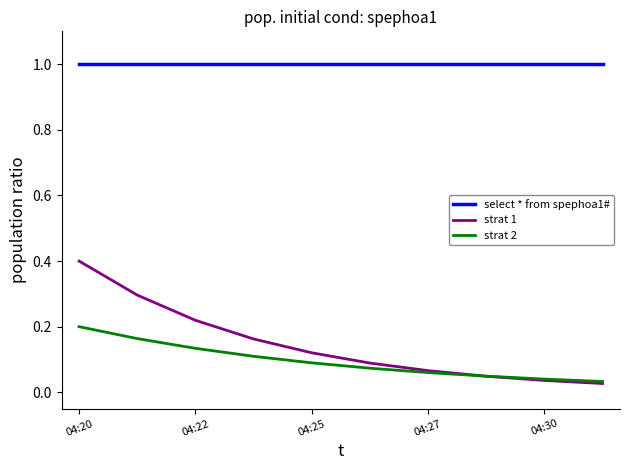

True or false: select * from spephoa1# and strat 1 intersect in this chart.

False